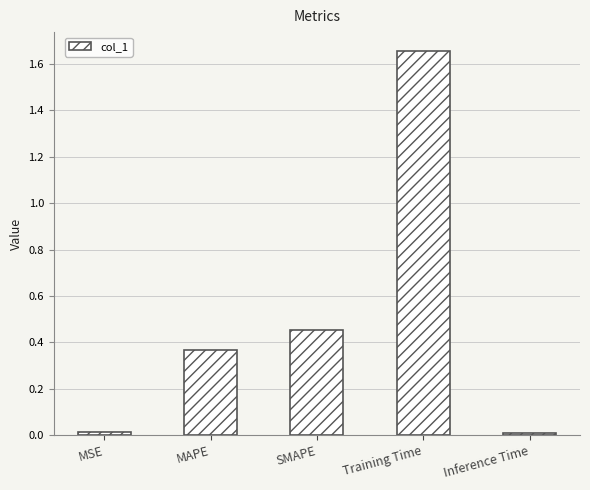

At which category does the chart reach its peak across all series?

Training Time